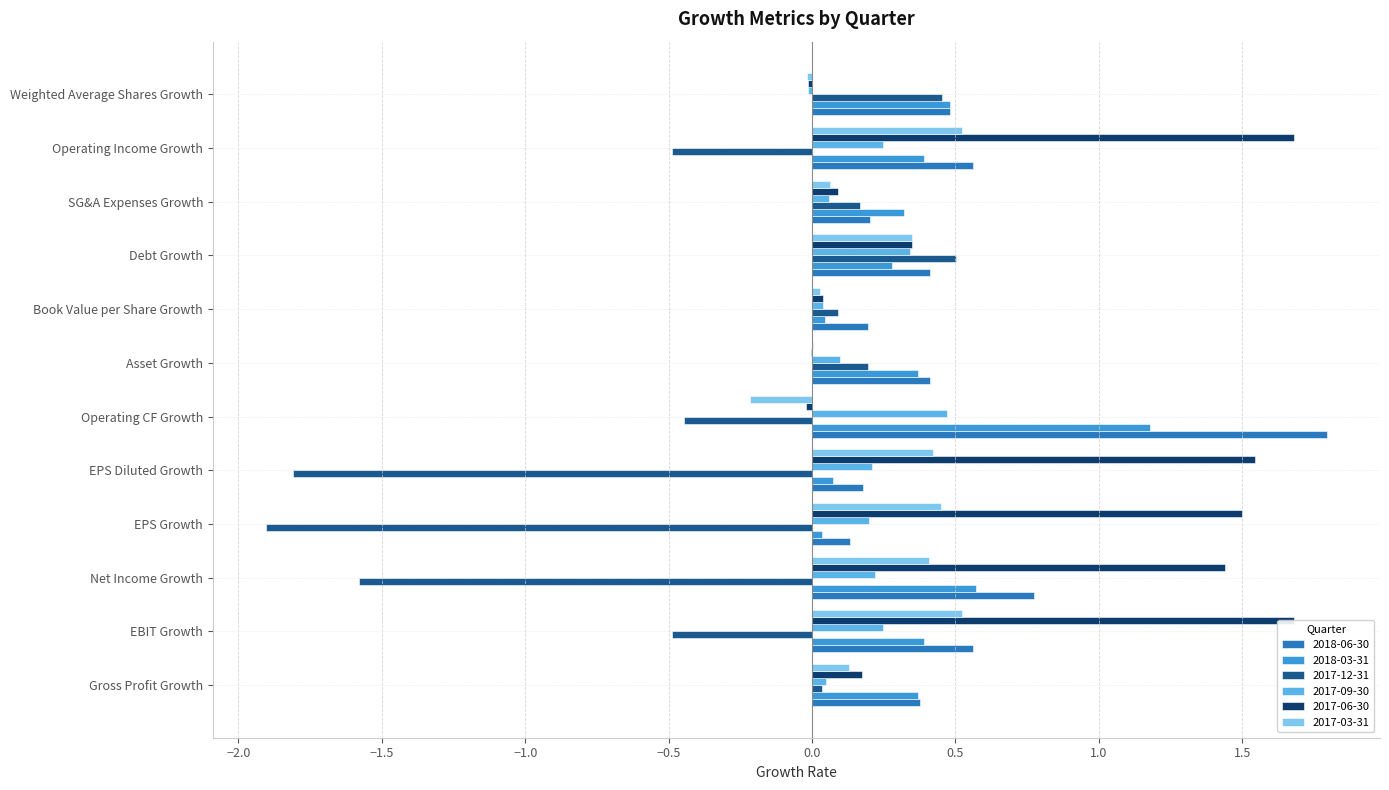

At which label does 2018-03-31 reach its minimum?

EPS Growth